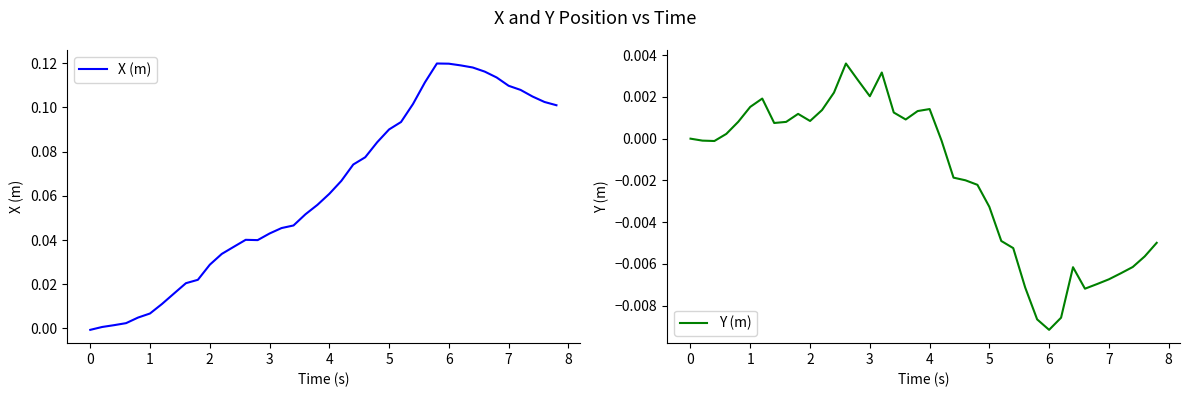

True or false: Y (m) has a value of -0.0 at 6.

False